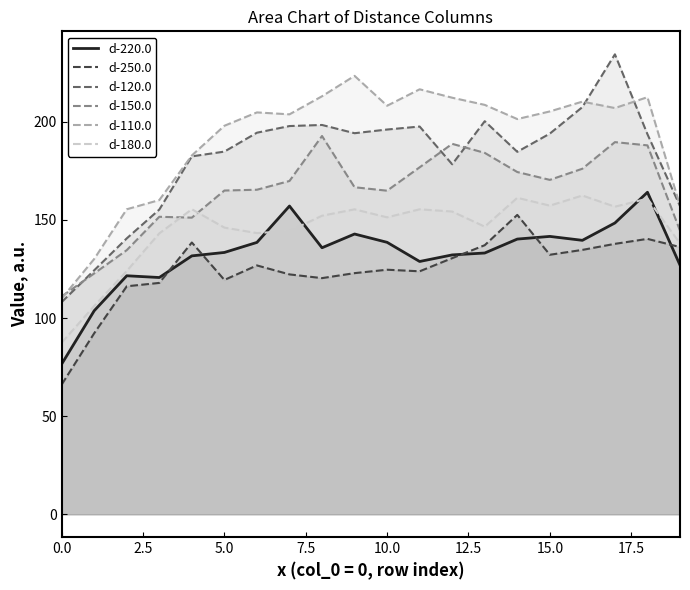

What is the spread (max minus min) of values at 11?

92.8